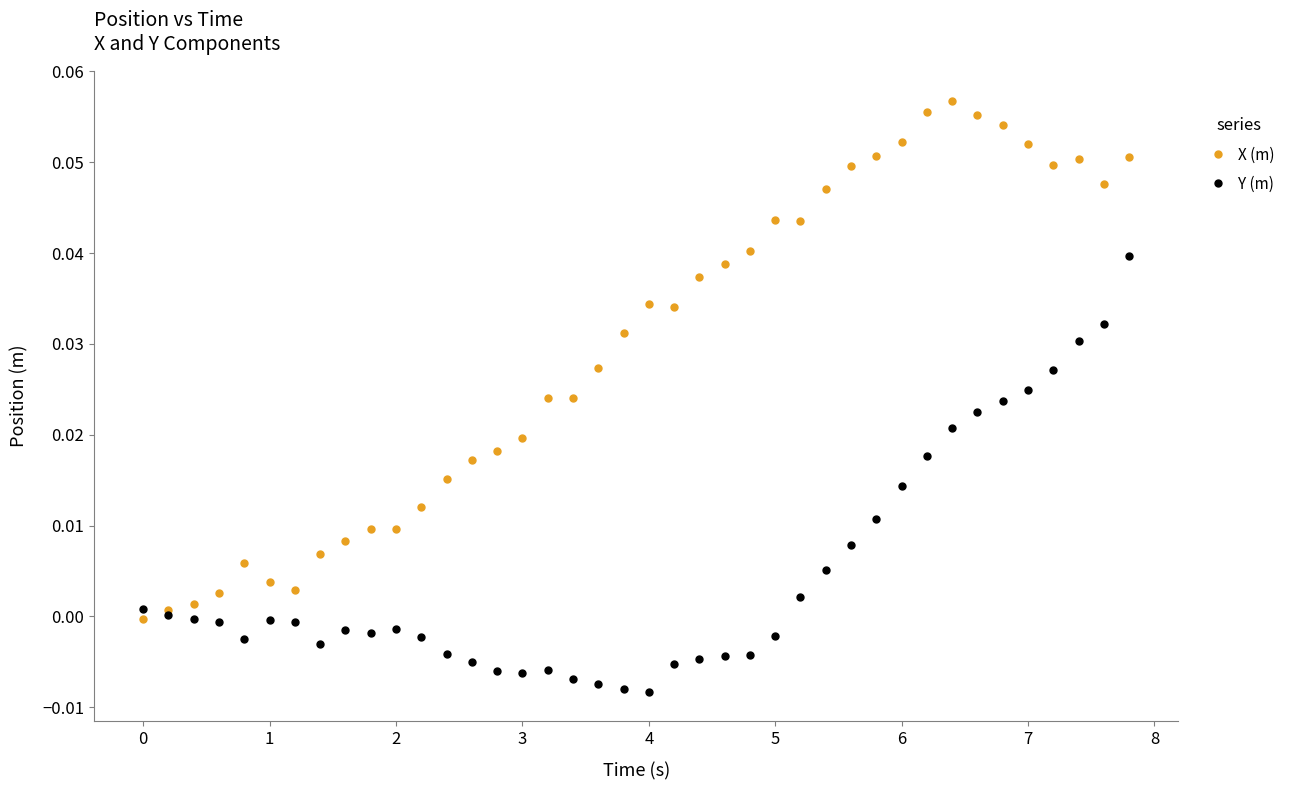

Which series has the widest spread of values?

X (m)